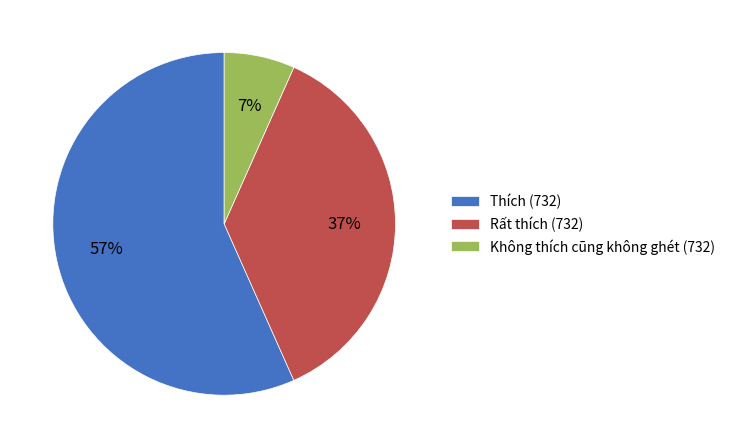

How many slices are in this pie chart?

3